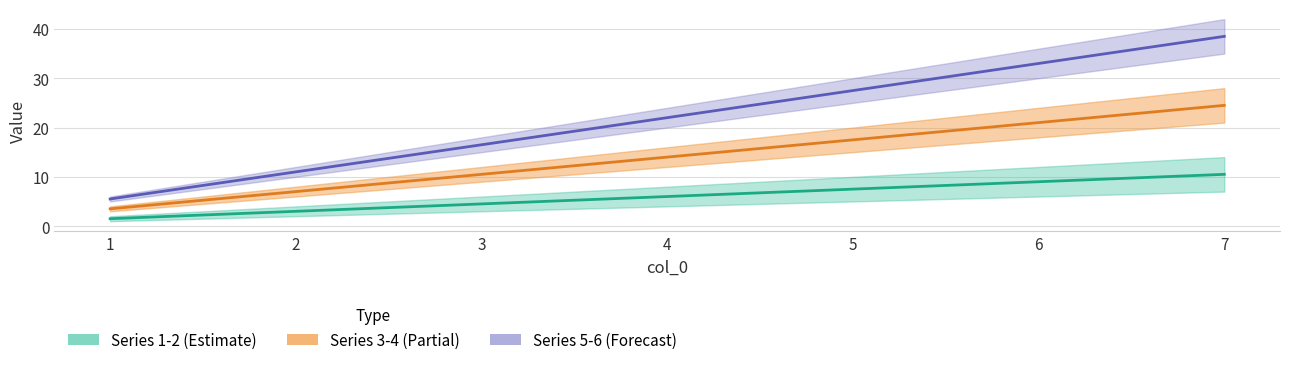

How many 1 values are between 3 and 9?

5